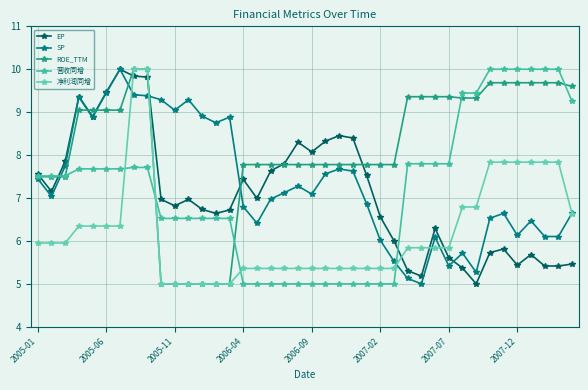

List the series in order of their peak value, lowest first.

EP, SP, ROE_TTM, 营收同增, 净利润同增